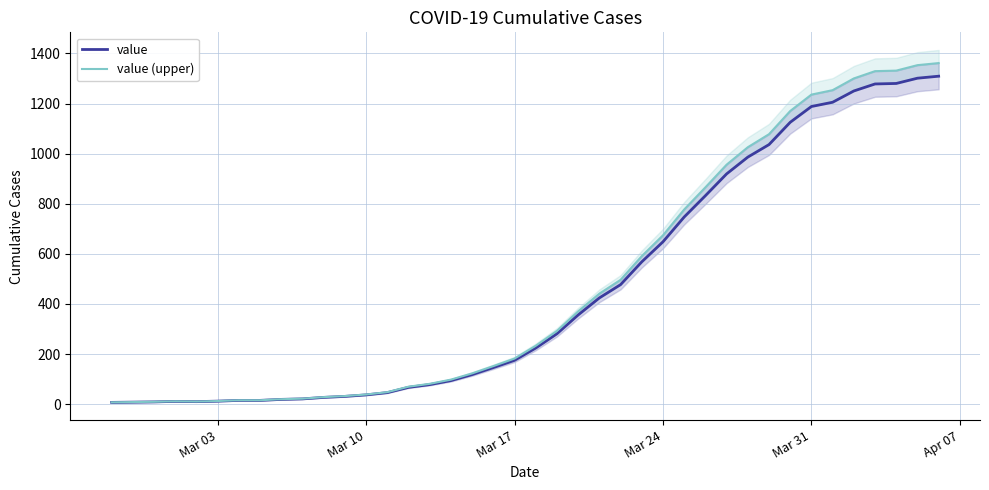

What is the sum of all value values?

18380.0